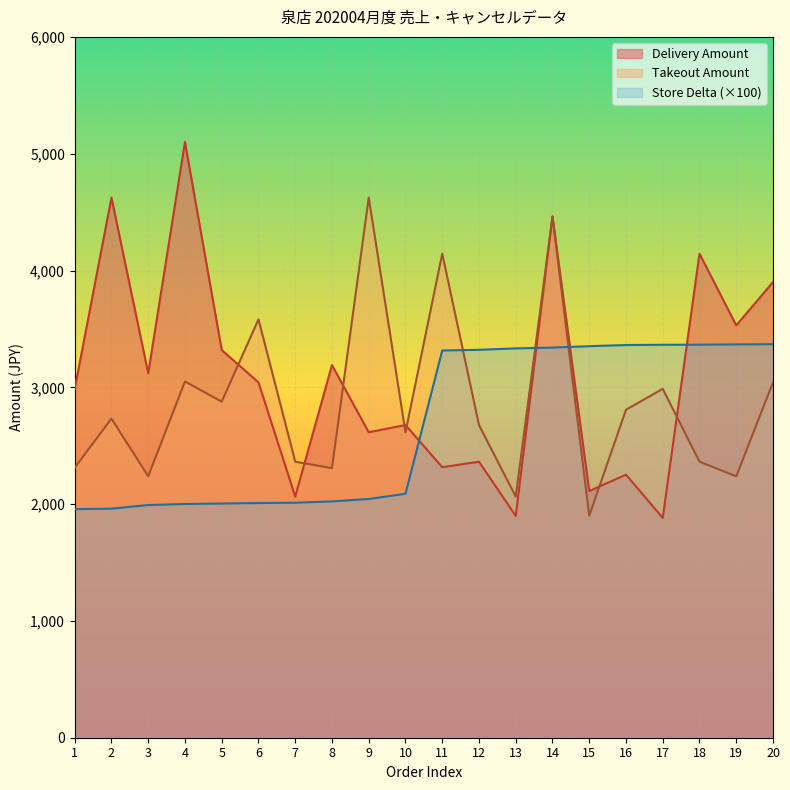

Reading left to right, extract all data points from this chart.

Delivery Amount: 1=2987.0	2=4624.0	3=3120.0	4=5100.0	5=3319.0	6=3042.0	7=2064.0	8=3190.0	9=2615.0	10=2677.0	11=2316.0	12=2363.0	13=1899.0	14=4462.0	15=2112.0	16=2252.0	17=1882.0	18=4144.0	19=3530.0	20=3901.0
Takeout Amount: 1=2312.0	2=2732.0	3=2238.0	4=3050.0	5=2877.0	6=3582.0	7=2363.0	8=2308.0	9=4624.0	10=2615.0	11=4144.0	12=2677.0	13=2064.0	14=4462.0	15=1900.0	16=2808.0	17=2987.0	18=2363.0	19=2238.0	20=3042.0
Store Delta: 1=1957.0	2=1961.0	3=1992.0	4=2001.0	5=2005.0	6=2009.0	7=2012.0	8=2023.0	9=2044.0	10=2088.0	11=3315.0	12=3321.0	13=3333.0	14=3340.0	15=3352.0	16=3362.0	17=3364.0	18=3365.0	19=3367.0	20=3369.0